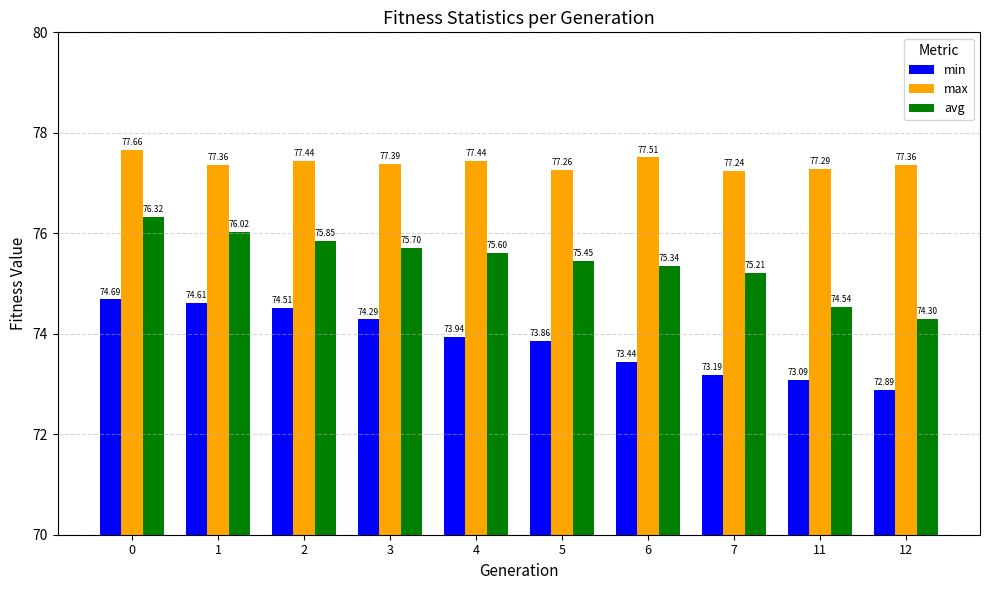

At 0, list the series in order from largest to smallest.

max, avg, min